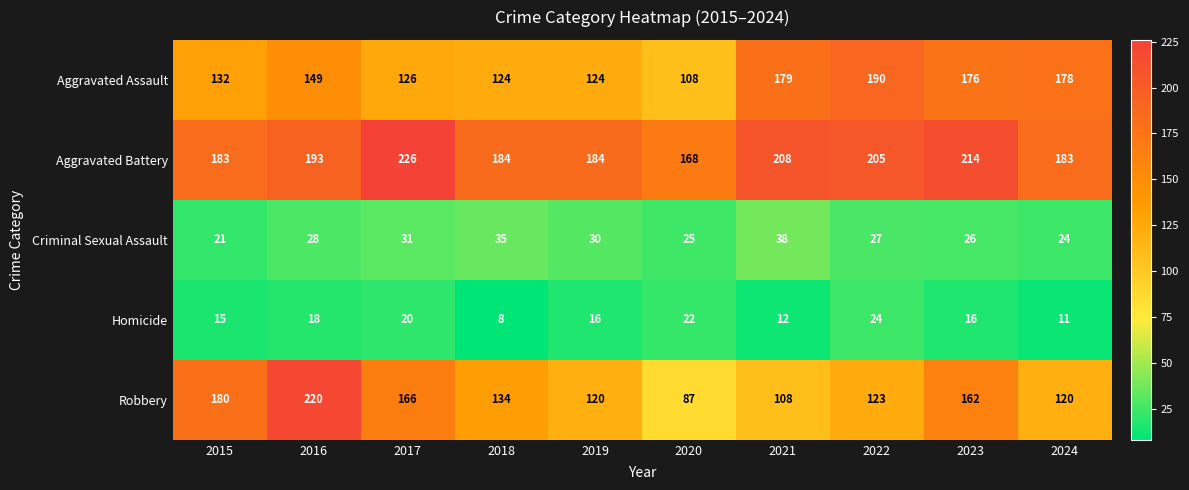

At how many categories does at least one series exceed 109?

10